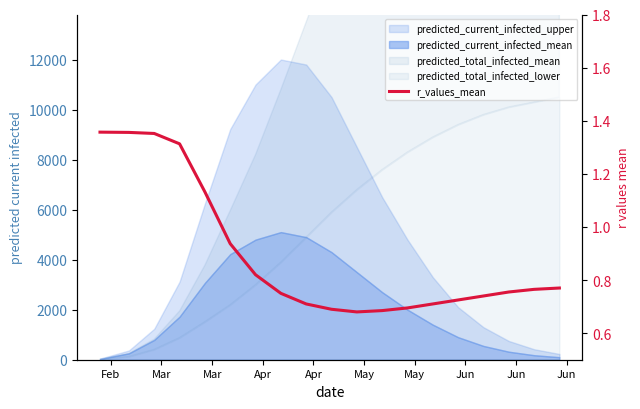

How many categories are shown in the chart?

19